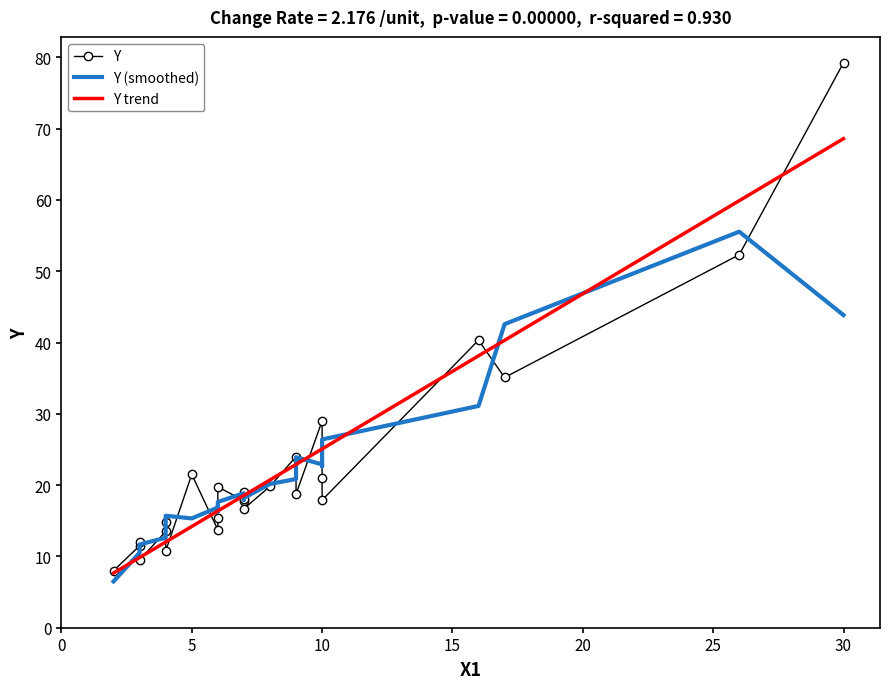

What is the difference between the maximum and minimum values in the Y series?

71.2